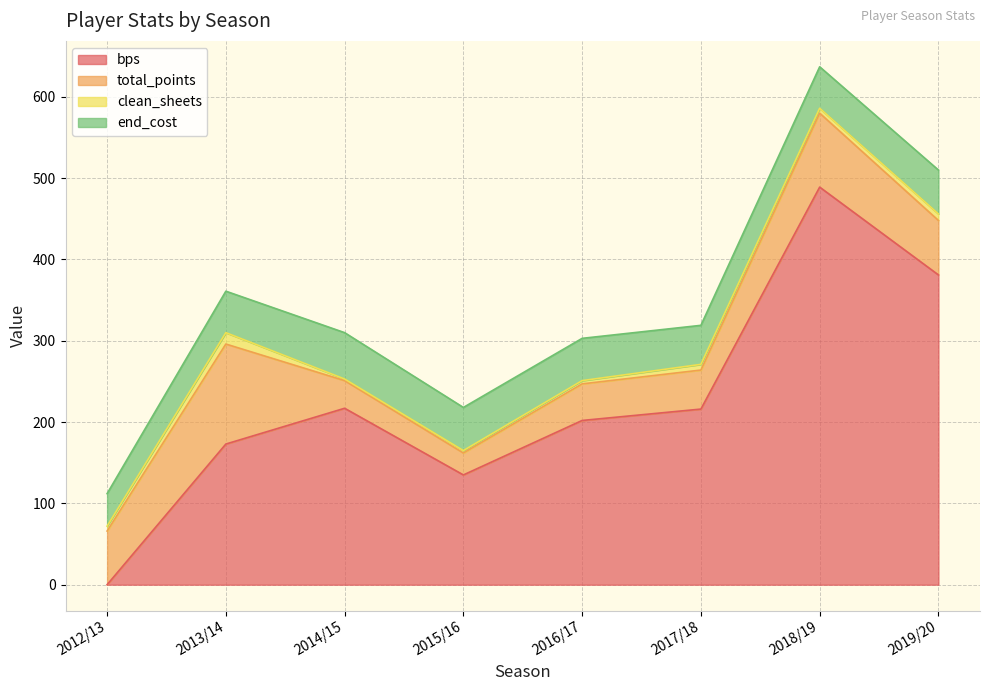

What is the difference between the second highest and second lowest values in the bps series?

246